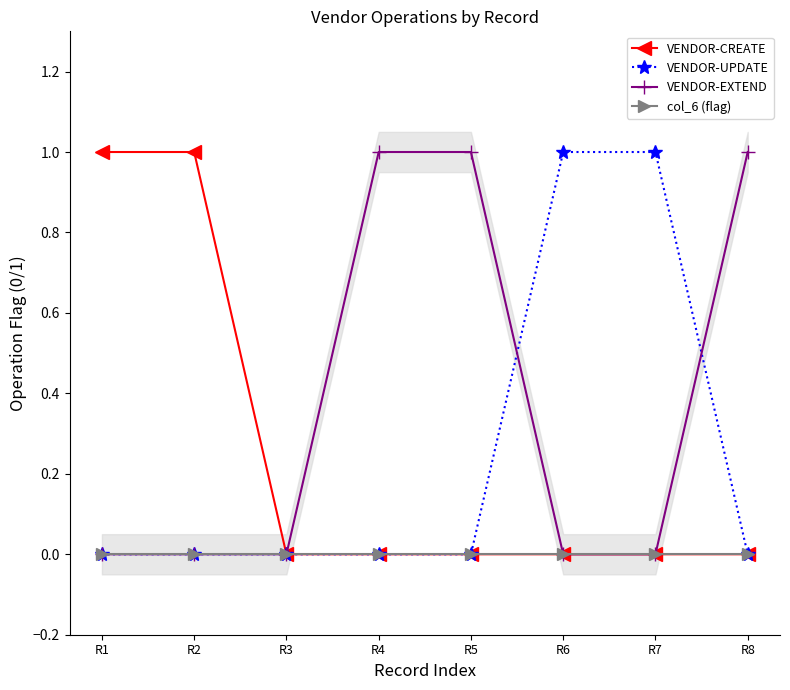

Where is VENDOR-UPDATE nearest to the value 0?

R1